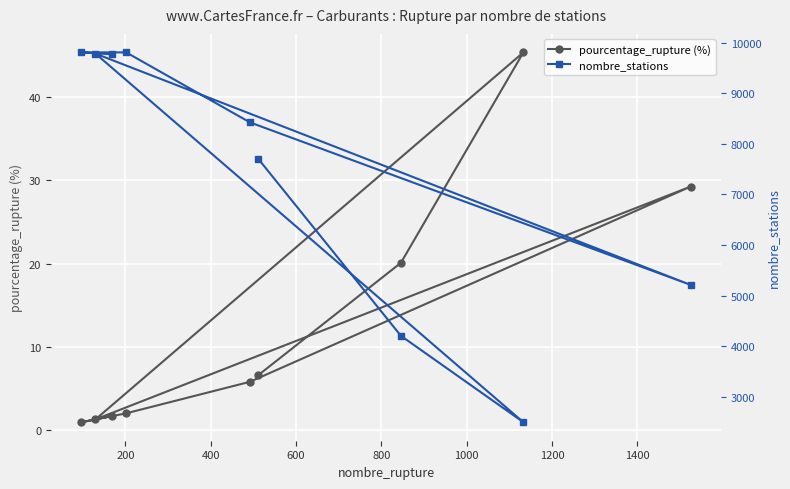

In nombre_stations, how many points are lower than both neighbors (excluding endpoints)?

2